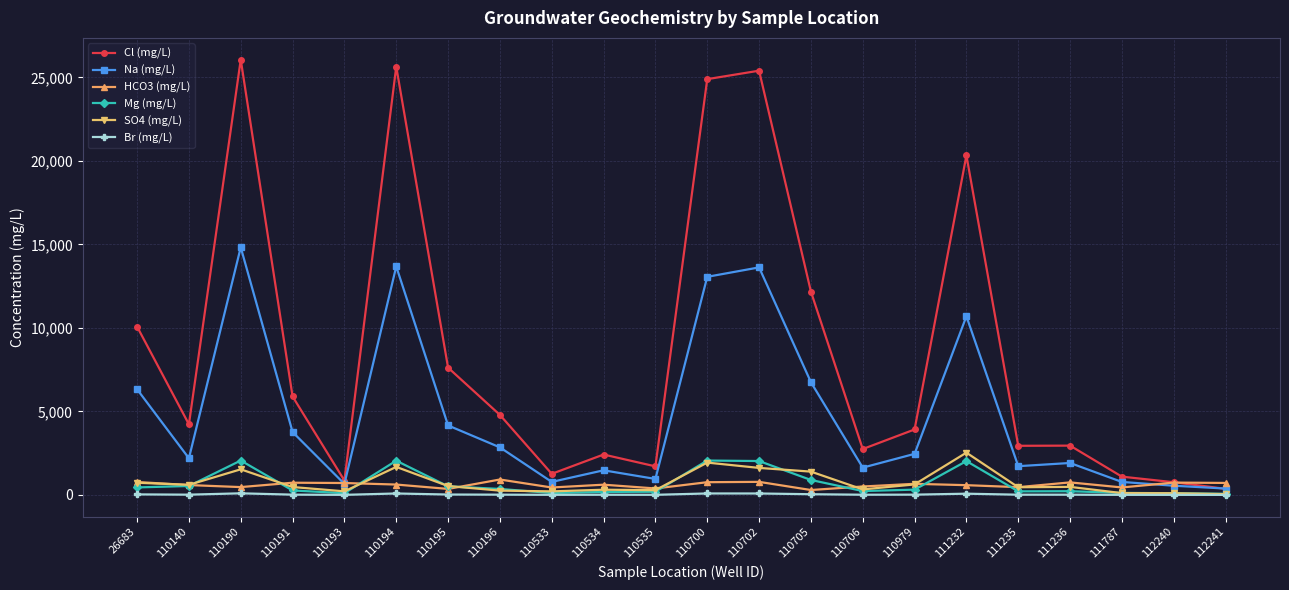

What is the difference between the highest and lowest values at 110535?

1703.1